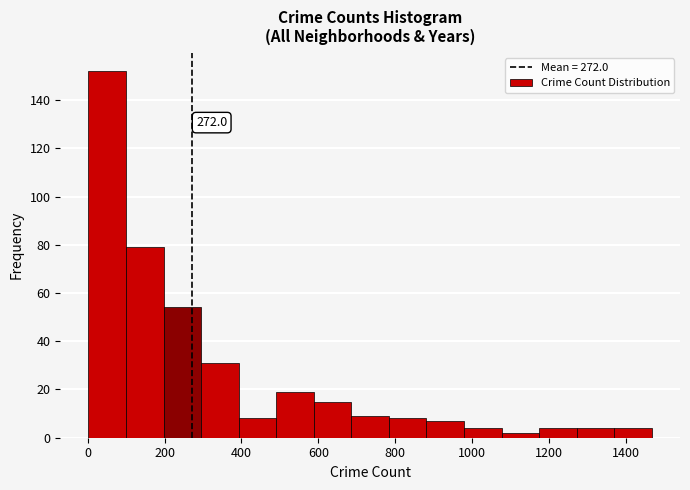

Which range on the x-axis has the tallest bar?

0 to 100